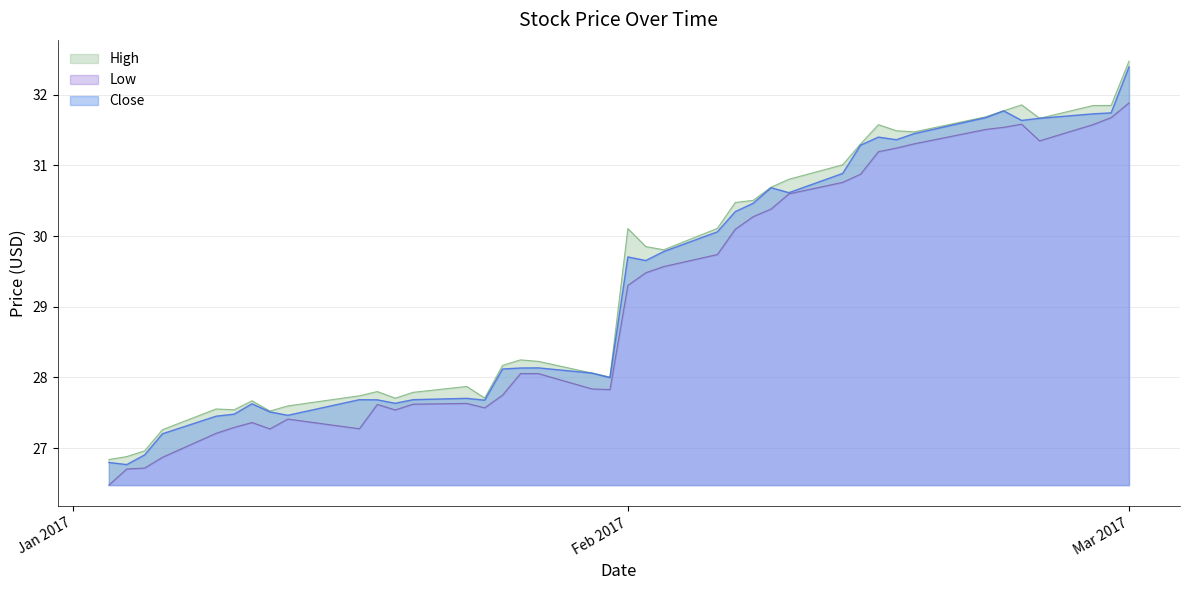

Is it true that Close equals 45.9 at Mar 2017?

False